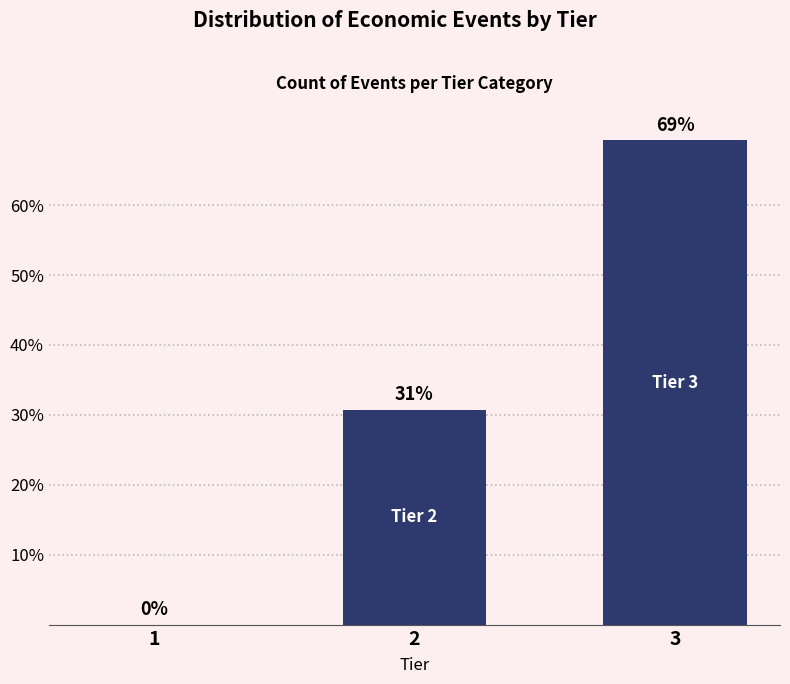

True or false: the data shows 32.6 at 3.

False